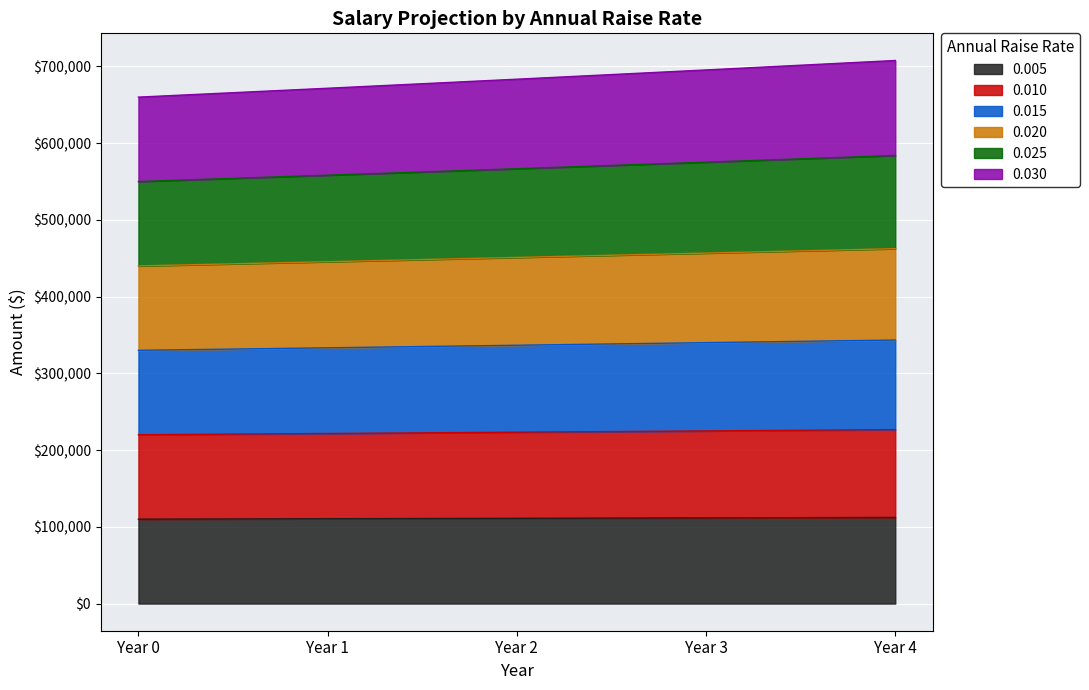

What is the minimum value for 0.005?

110000.0